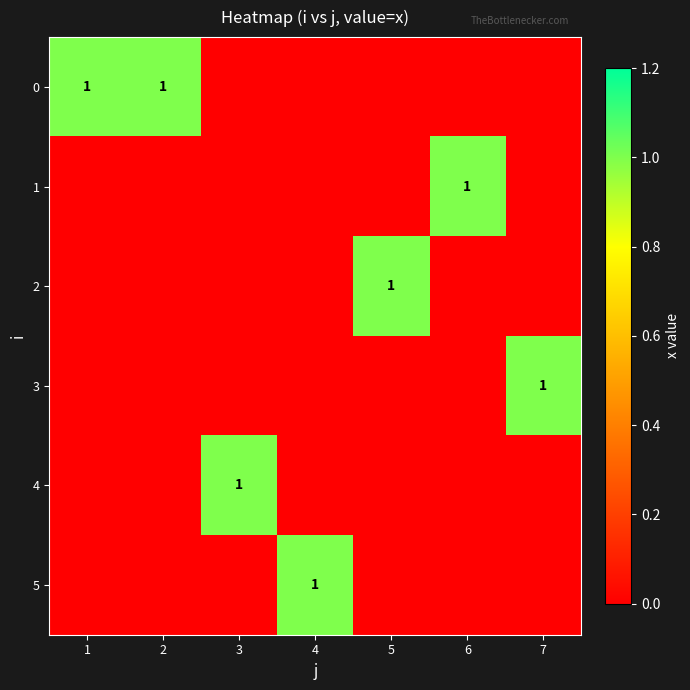

The 5 series shows 1 at 4. True or false?

True